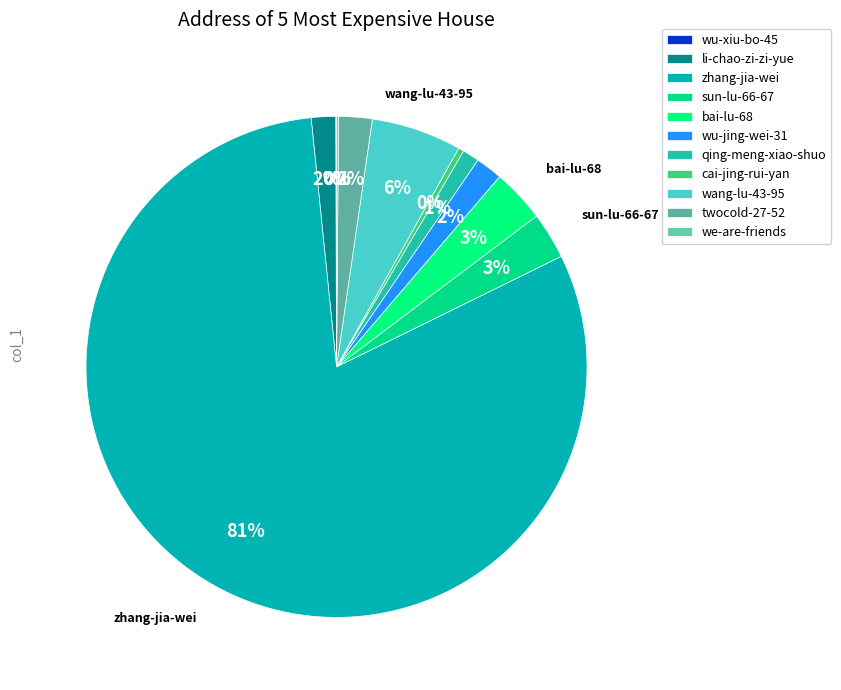

What percentage is the sun-lu-66-67 slice, to the nearest percent?

3%